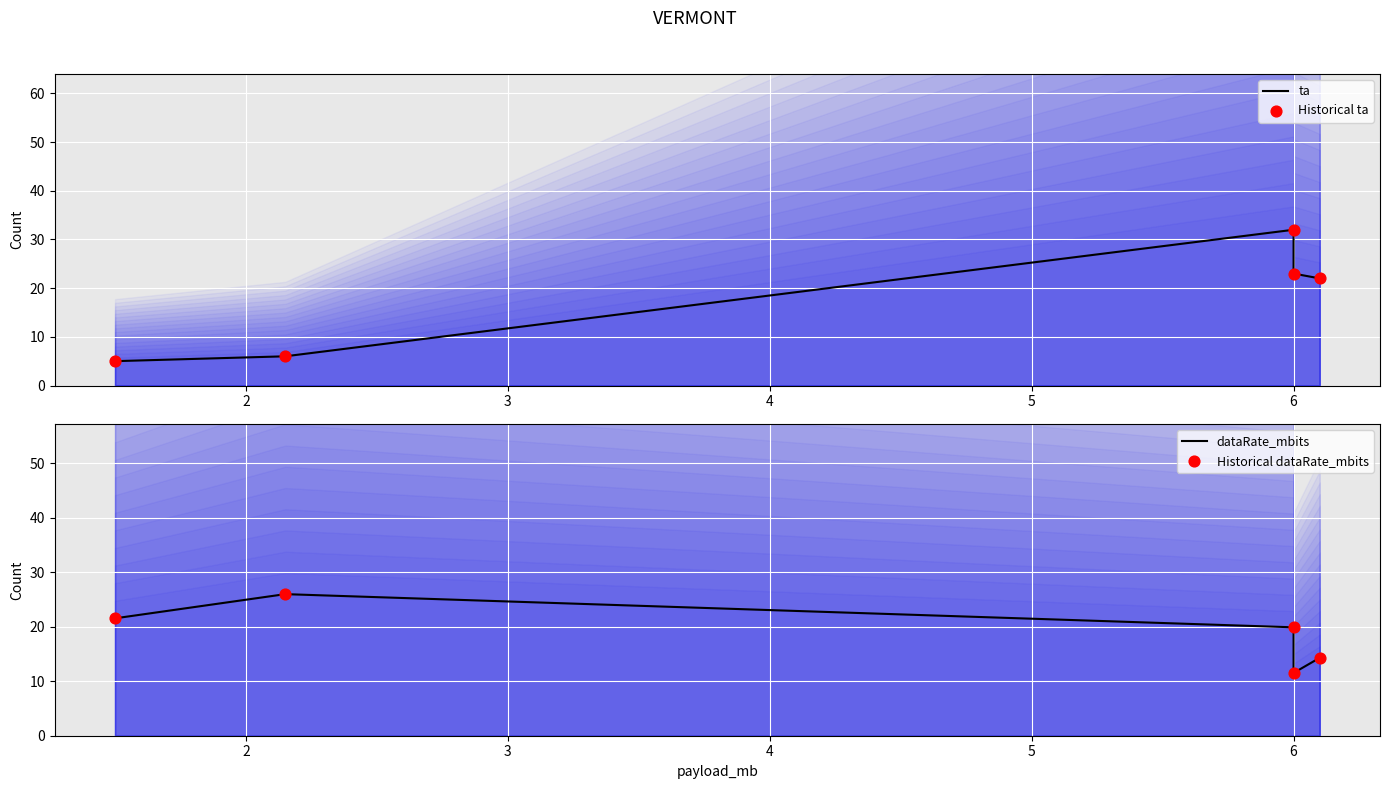

What is the total value across all series at 2?

64.0